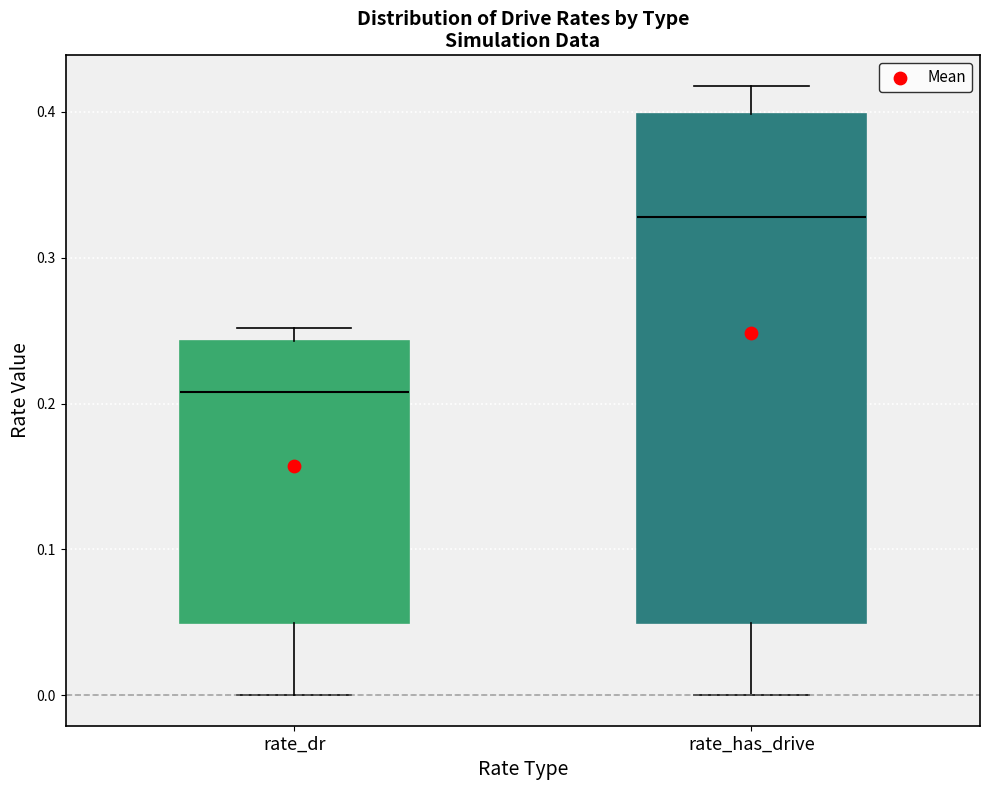

Which box is the tallest, from its lower edge to its upper edge?

rate_has_drive